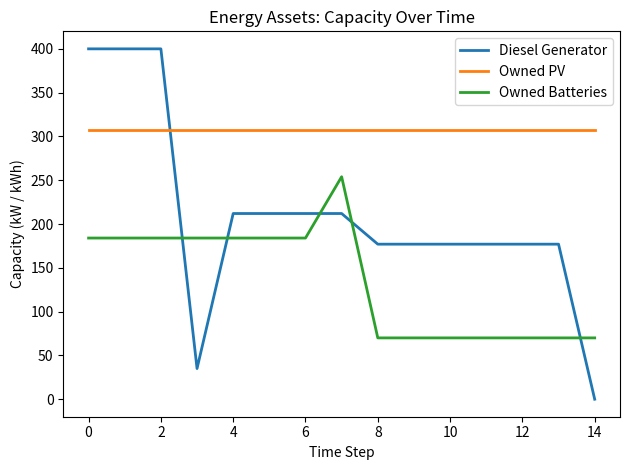

What is the maximum value for Owned PV?

307